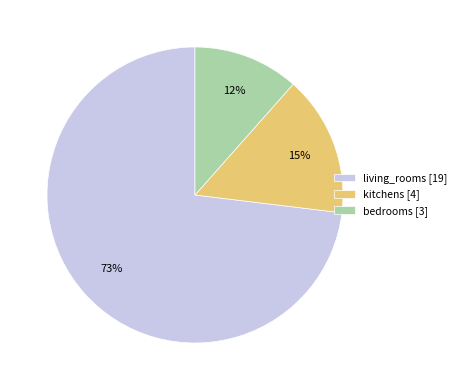

To the nearest percent, what is the combined percentage of living_rooms [19] and bedrooms [3]?

85%